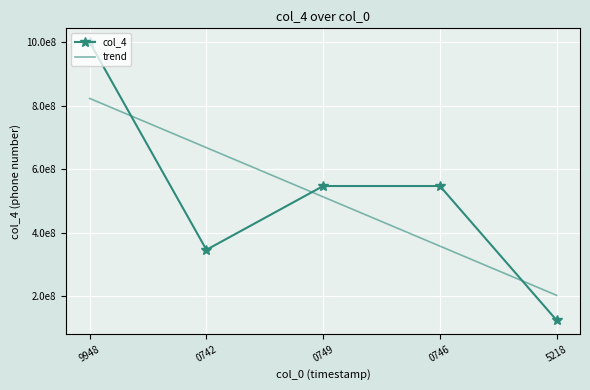

Rank the series at 0749 from lowest to highest value.

trend, col_4